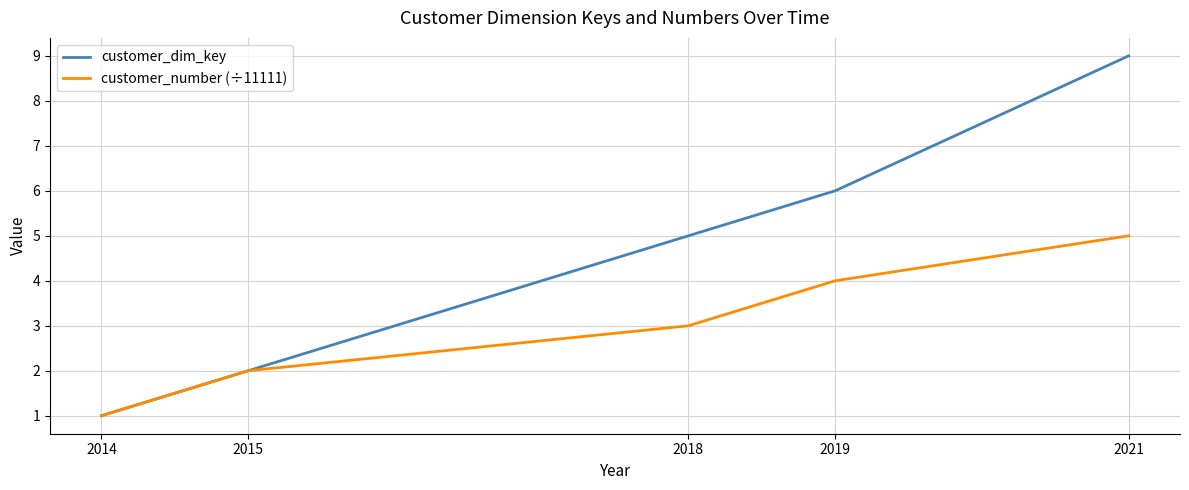

List the labels in order of customer_dim_key value, smallest first.

2014, 2015, 2018, 2019, 2021